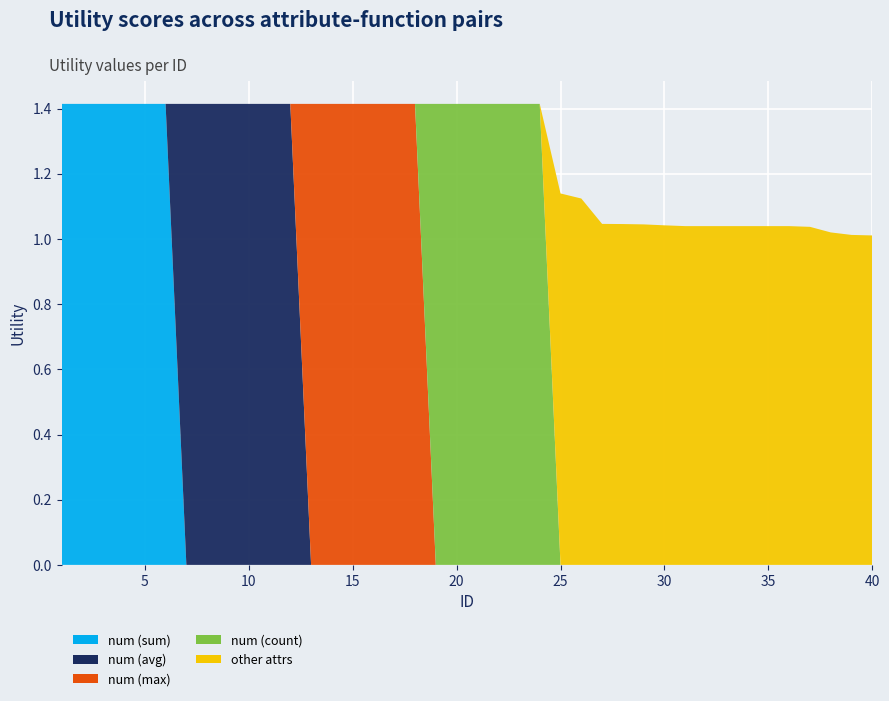

Reading right to left, transcribe all the data shown in this chart.

num (sum): 40=0.0	39=0.0	38=0.0	37=0.0	36=0.0	35=0.0	34=0.0	33=0.0	32=0.0	31=0.0	30=0.0	29=0.0	28=0.0	27=0.0	26=0.0	25=0.0	24=0.0	23=0.0	22=0.0	21=0.0	20=0.0	19=0.0	18=0.0	17=0.0	16=0.0	15=0.0	14=0.0	13=0.0	12=0.0	11=0.0	10=0.0	9=0.0	8=0.0	7=0.0	6=1.4	5=1.4	4=1.4	3=1.4	2=1.4	1=1.4
num (avg): 40=0.0	39=0.0	38=0.0	37=0.0	36=0.0	35=0.0	34=0.0	33=0.0	32=0.0	31=0.0	30=0.0	29=0.0	28=0.0	27=0.0	26=0.0	25=0.0	24=0.0	23=0.0	22=0.0	21=0.0	20=0.0	19=0.0	18=0.0	17=0.0	16=0.0	15=0.0	14=0.0	13=0.0	12=1.4	11=1.4	10=1.4	9=1.4	8=1.4	7=1.4	6=0.0	5=0.0	4=0.0	3=0.0	2=0.0	1=0.0
num (max): 40=0.0	39=0.0	38=0.0	37=0.0	36=0.0	35=0.0	34=0.0	33=0.0	32=0.0	31=0.0	30=0.0	29=0.0	28=0.0	27=0.0	26=0.0	25=0.0	24=0.0	23=0.0	22=0.0	21=0.0	20=0.0	19=0.0	18=1.4	17=1.4	16=1.4	15=1.4	14=1.4	13=1.4	12=0.0	11=0.0	10=0.0	9=0.0	8=0.0	7=0.0	6=0.0	5=0.0	4=0.0	3=0.0	2=0.0	1=0.0
num (count): 40=0.0	39=0.0	38=0.0	37=0.0	36=0.0	35=0.0	34=0.0	33=0.0	32=0.0	31=0.0	30=0.0	29=0.0	28=0.0	27=0.0	26=0.0	25=0.0	24=1.4	23=1.4	22=1.4	21=1.4	20=1.4	19=1.4	18=0.0	17=0.0	16=0.0	15=0.0	14=0.0	13=0.0	12=0.0	11=0.0	10=0.0	9=0.0	8=0.0	7=0.0	6=0.0	5=0.0	4=0.0	3=0.0	2=0.0	1=0.0
other attrs: 40=1.0	39=1.0	38=1.0	37=1.0	36=1.0	35=1.0	34=1.0	33=1.0	32=1.0	31=1.0	30=1.0	29=1.0	28=1.0	27=1.0	26=1.1	25=1.1	24=0.0	23=0.0	22=0.0	21=0.0	20=0.0	19=0.0	18=0.0	17=0.0	16=0.0	15=0.0	14=0.0	13=0.0	12=0.0	11=0.0	10=0.0	9=0.0	8=0.0	7=0.0	6=0.0	5=0.0	4=0.0	3=0.0	2=0.0	1=0.0